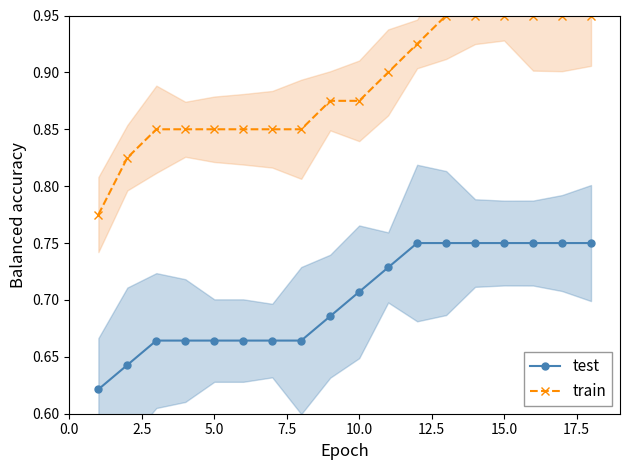

What is the difference between the second highest and second lowest values in the train series?

0.1